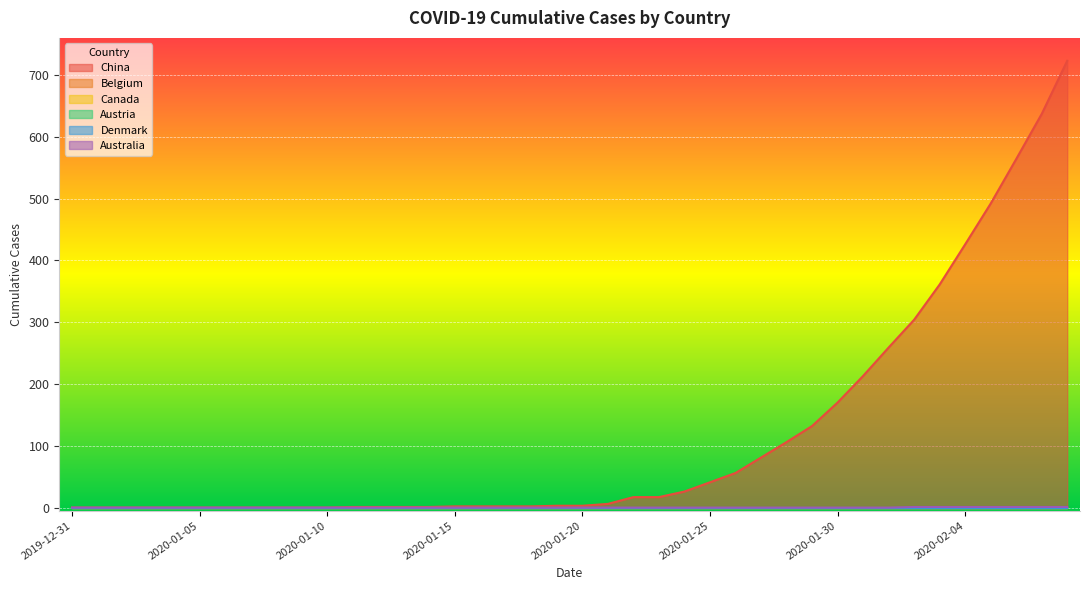

Which series has the largest range (max minus min)?

China